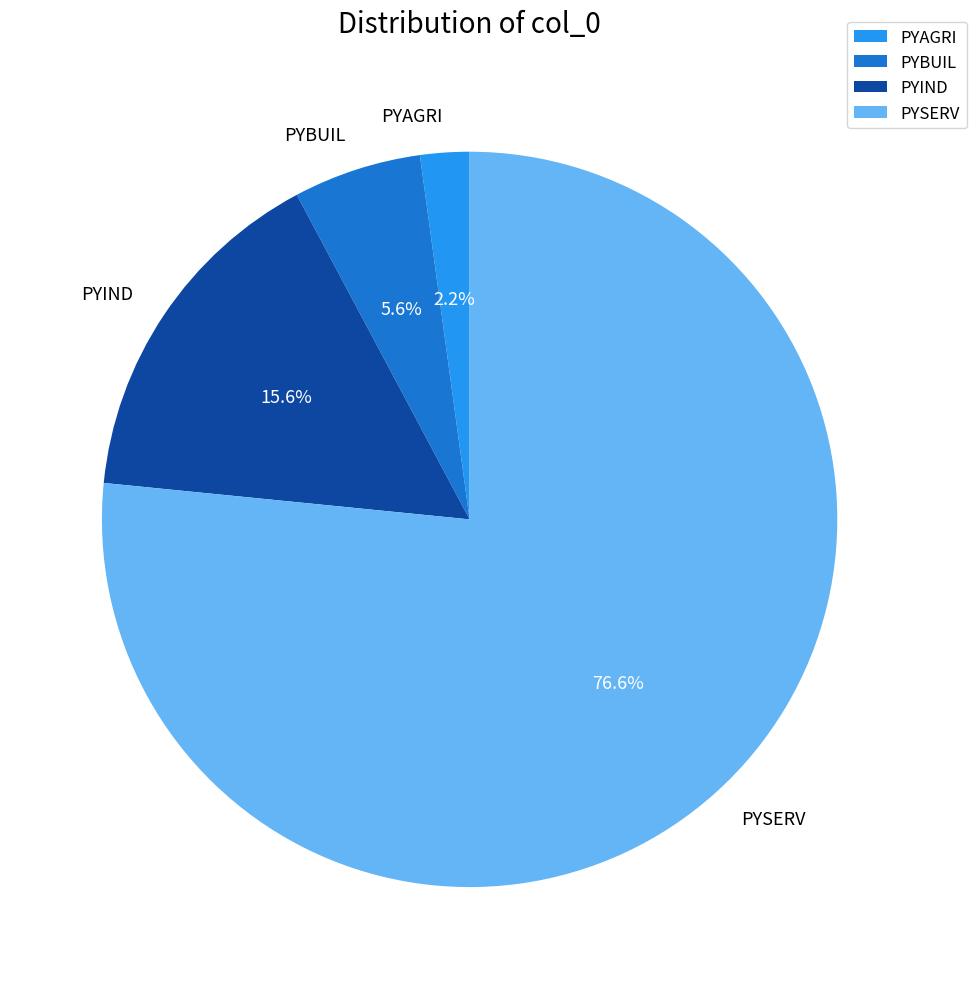

To the nearest percent, what is the difference between the largest and smallest slice percentages?

74%